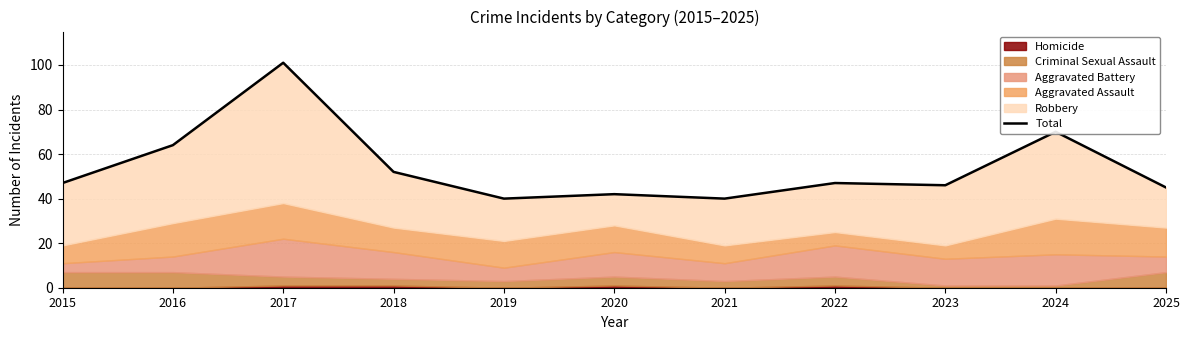

Is it true that the value at 2023 is 46?

True